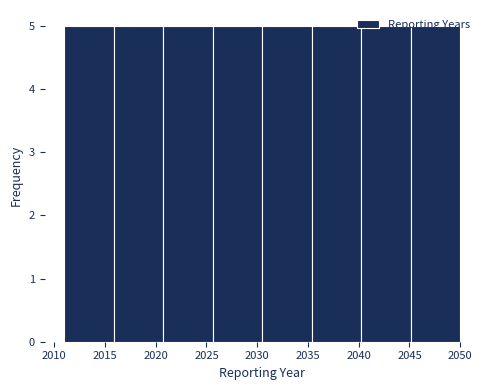

What is the height of the bar covering 2040.5 to 2045.0 on the x-axis? Neither the bar edges nor the heights are printed on the chart, so give them approximately, as read against the axes.

5